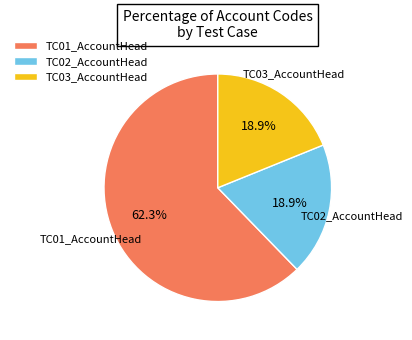

Which slice is the largest?

TC01_AccountHead